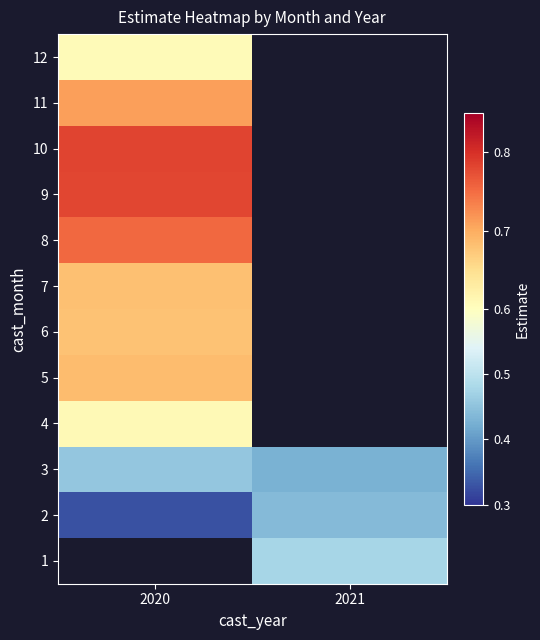

Which category has the lowest value in the 9 series?

2020